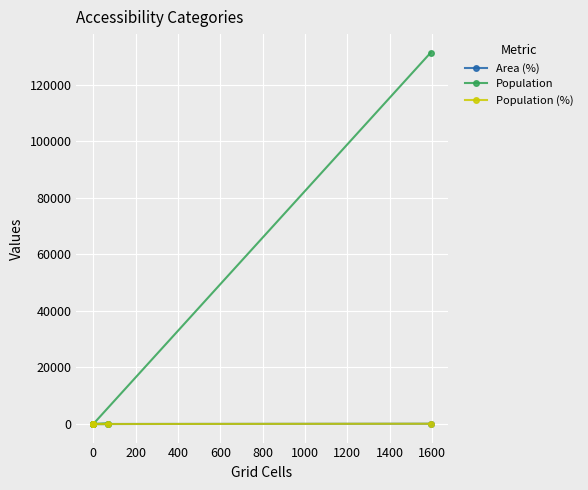

Which series has the largest range (max minus min)?

Population